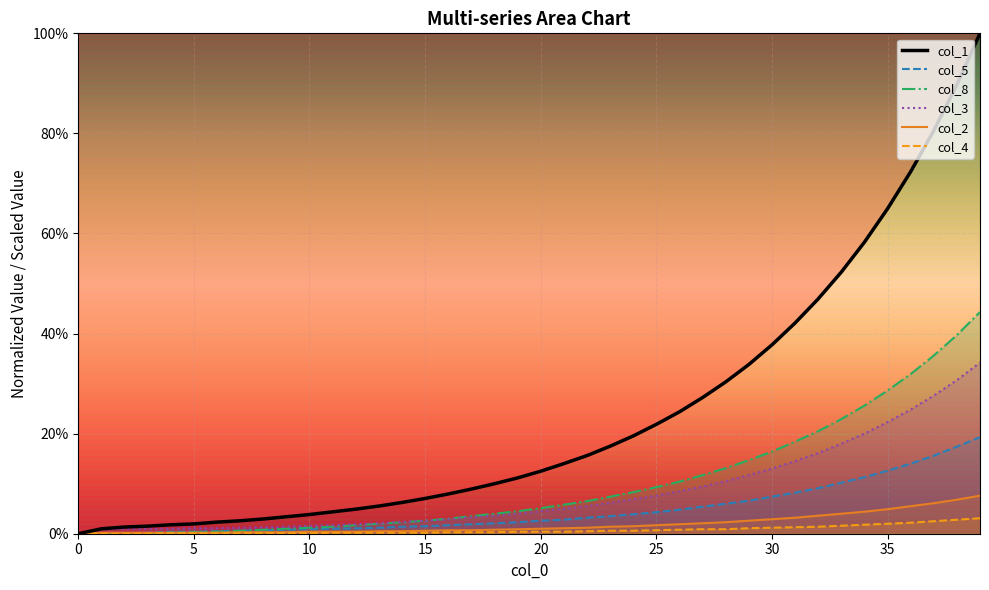

Is this an area chart (filled region under the line)?

No